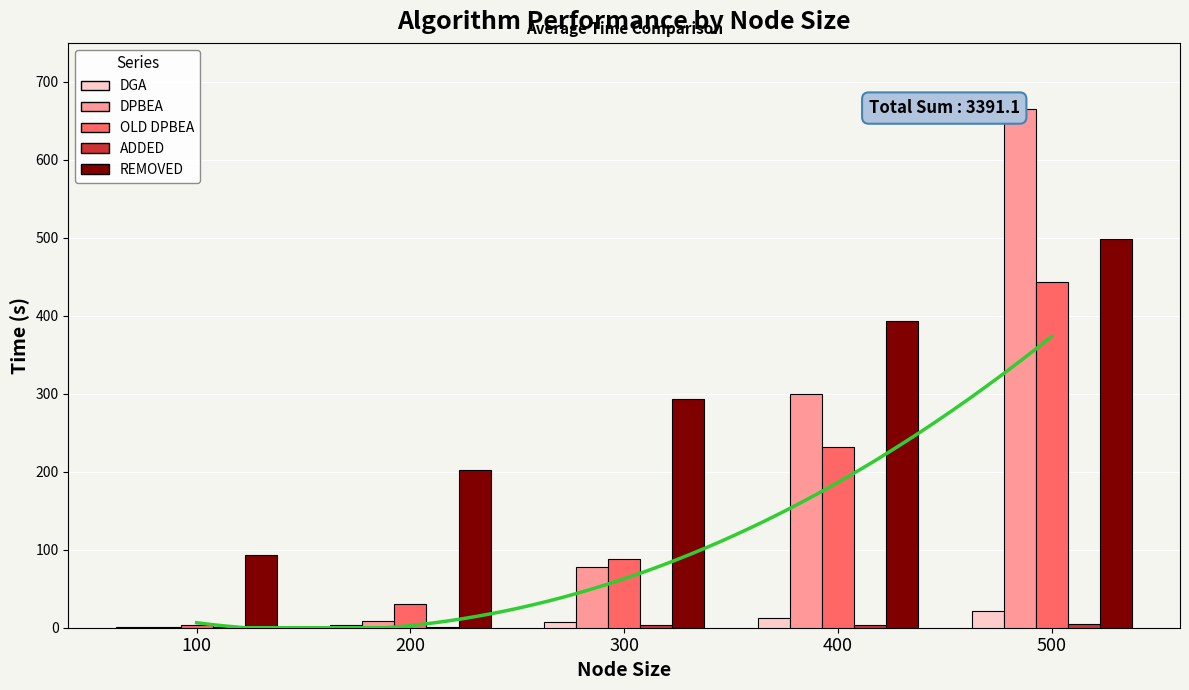

How many data points in OLD DPBEA are less than 88?

2